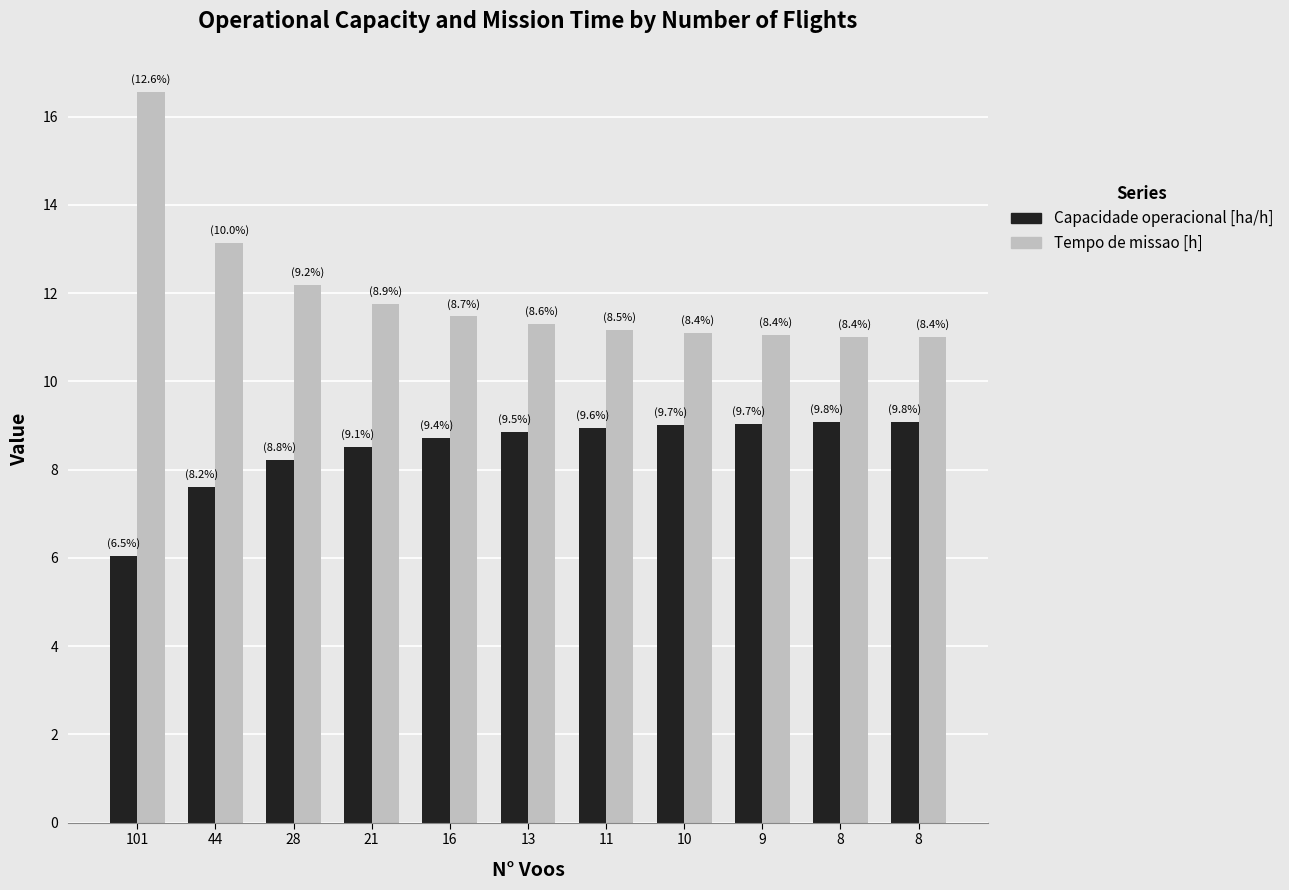

What is the difference between the maximum and minimum values in the Tempo de missao [h] series?

5.6